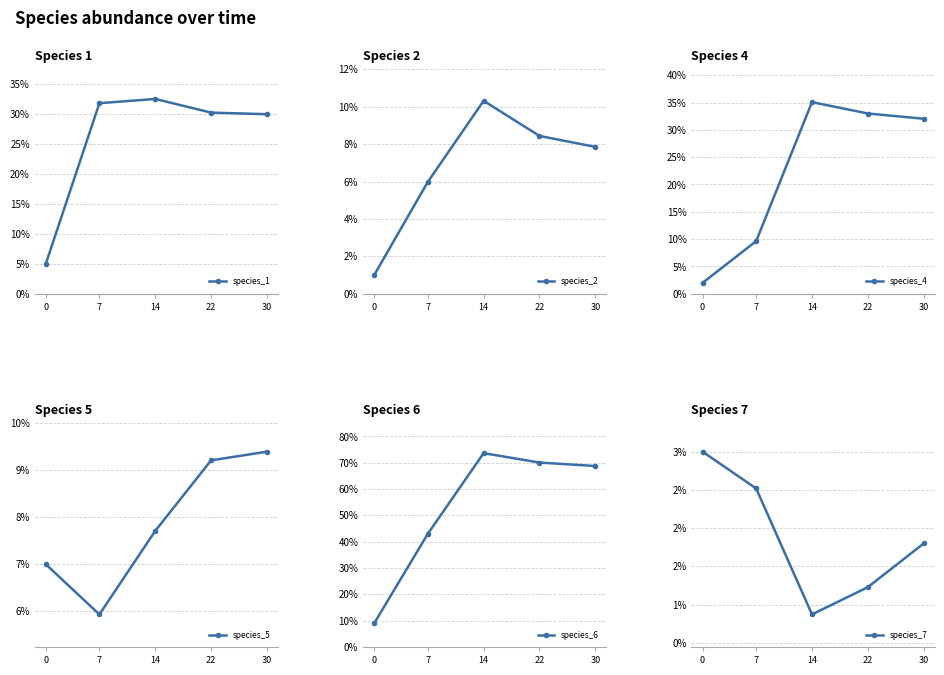

The species_6 series shows 0.7 at 22. True or false?

True